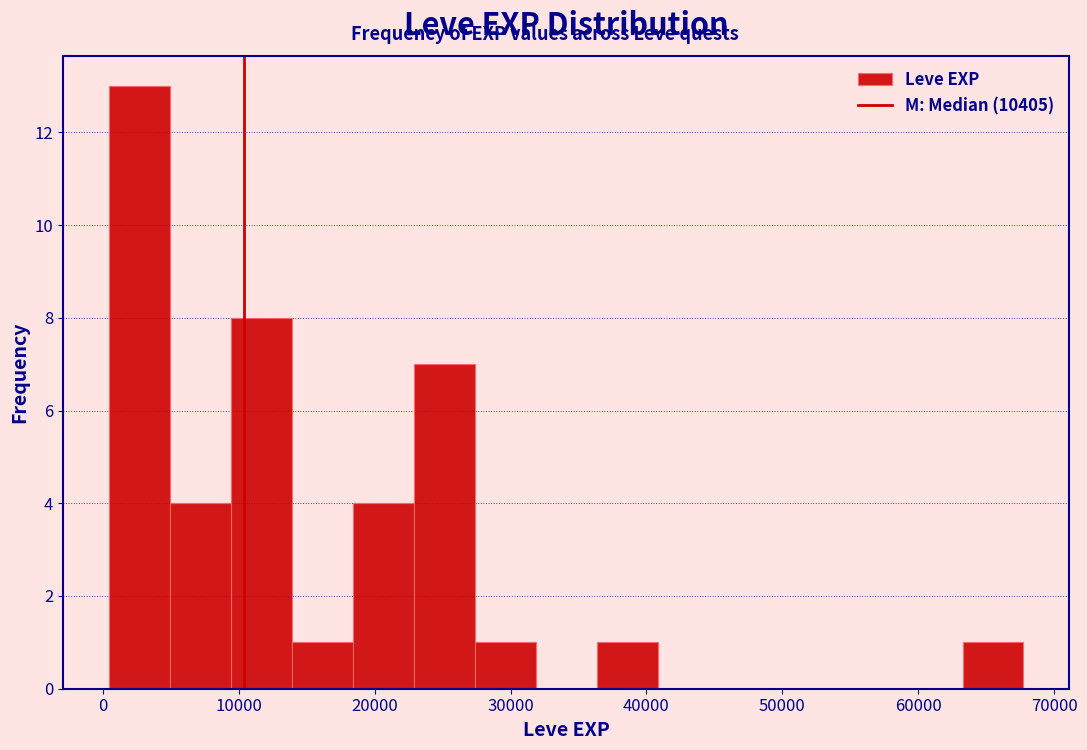

How tall is the bar that spans 18000 to 23000 on the x-axis? Neither the bar edges nor the heights are printed on the chart, so give them approximately, as read against the axes.

4